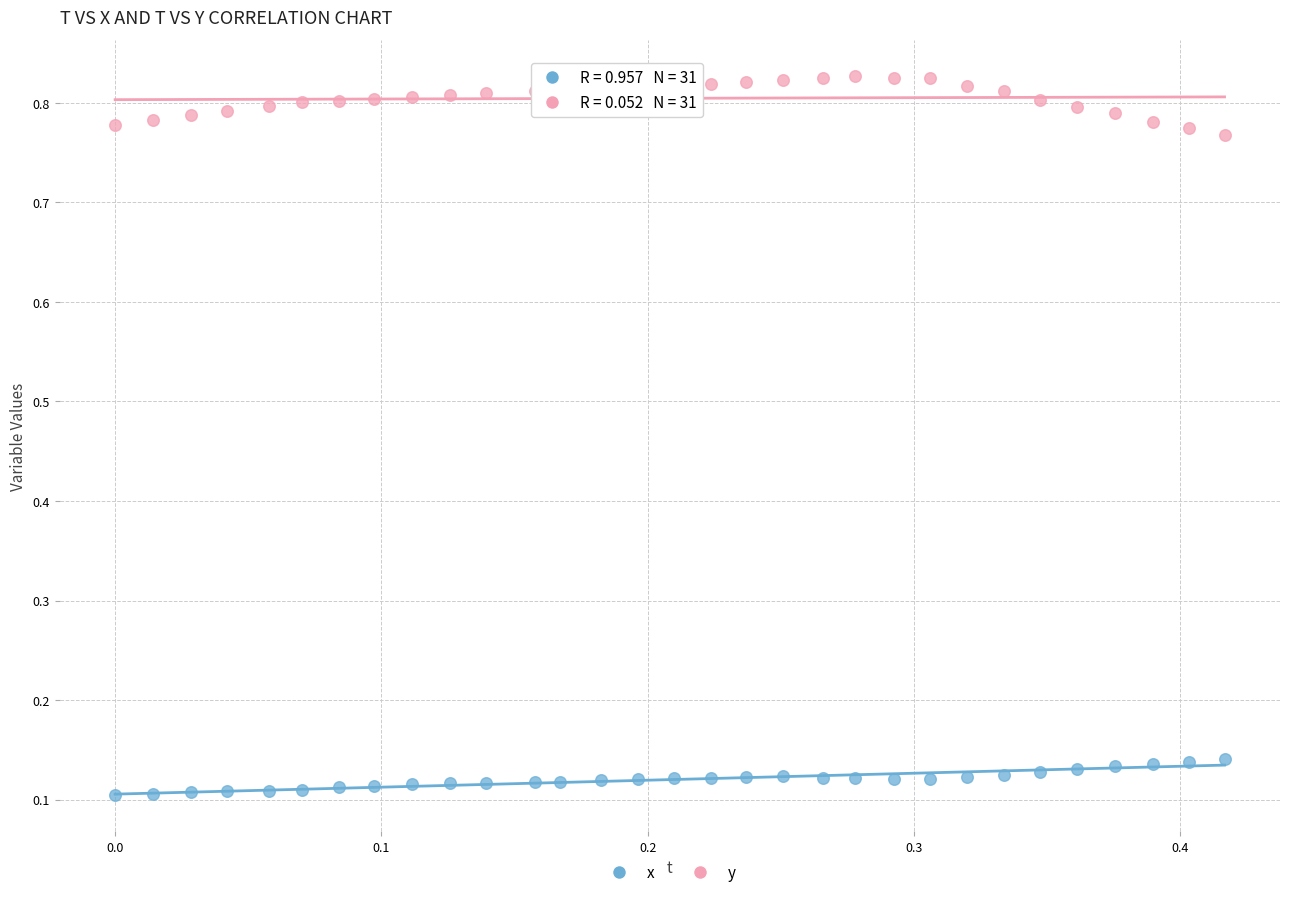

Across all data points, what is the range of Y values (max minus min)?

0.7